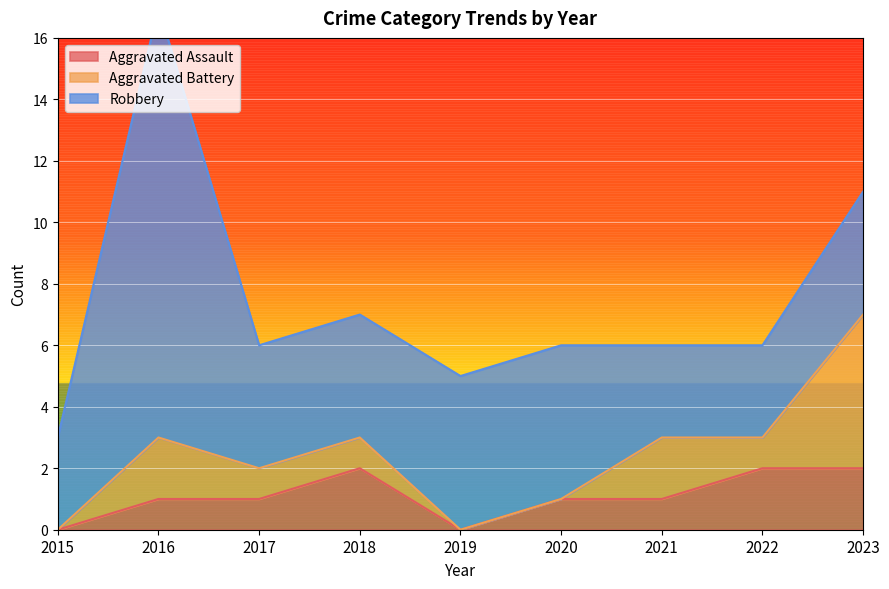

What is the difference between the second highest and second lowest values in the Aggravated Assault series?

2